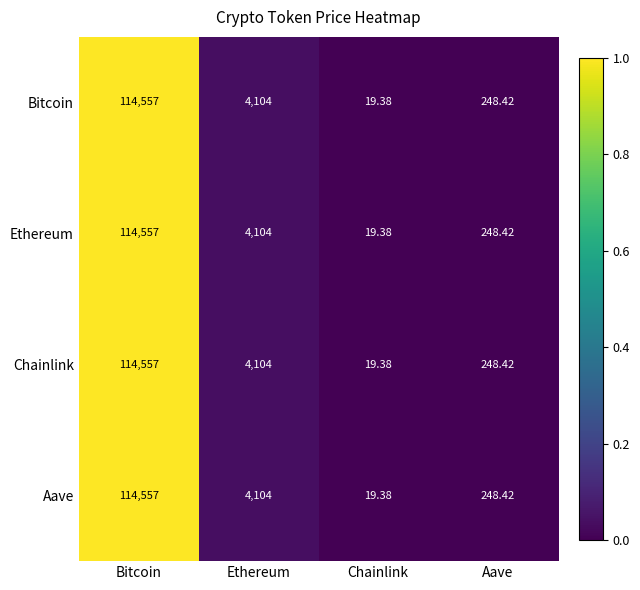

True or false: Ethereum has a value of 0.0 at Chainlink.

False